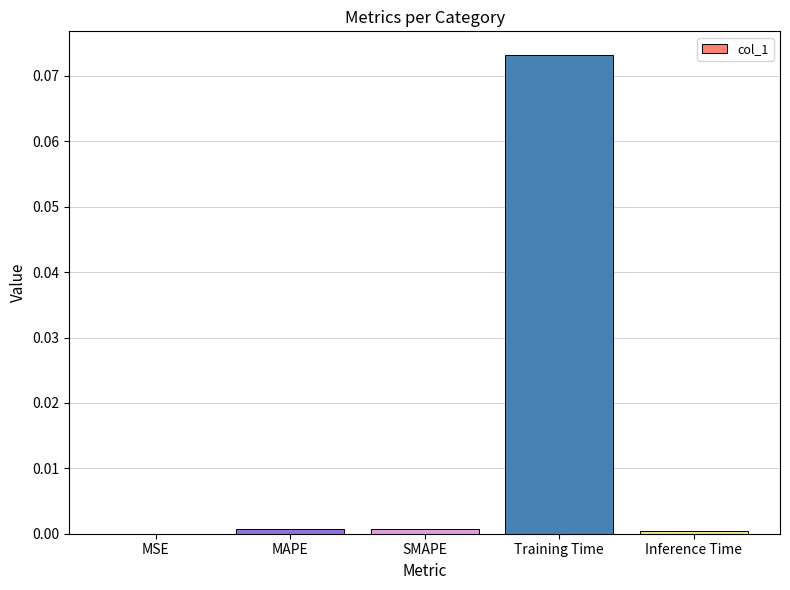

True or false: the data shows 0.0 at MSE.

True